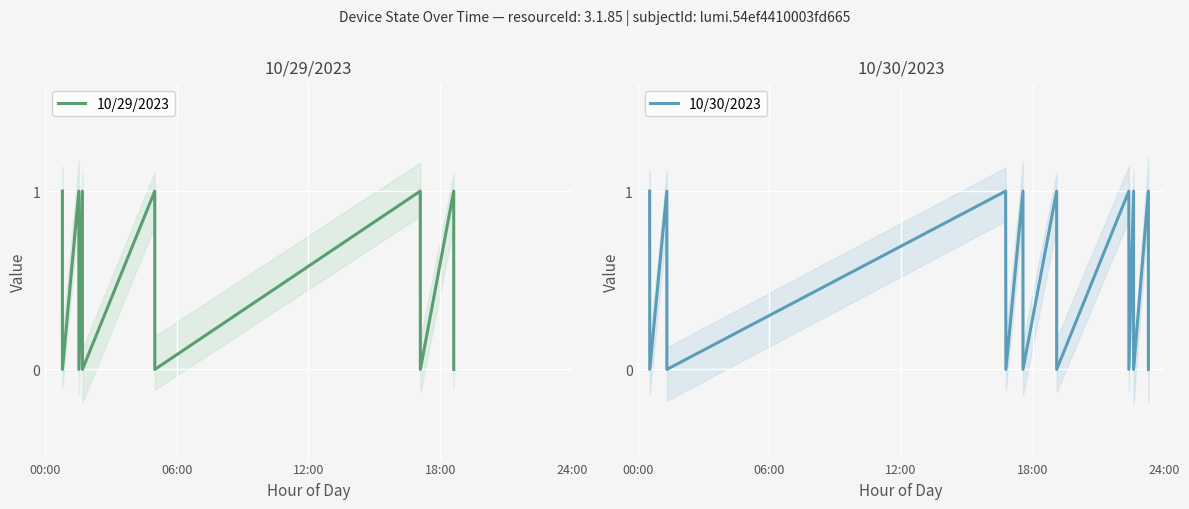

Reading right to left, list all the values displayed in this chart.

ON (value=1): 1	1	1	1	1	1	1	1	1	1	1	1	1	1
OFF (value=0): 0	0	0	0	0	0	0	0	0	0	0	0	0	0